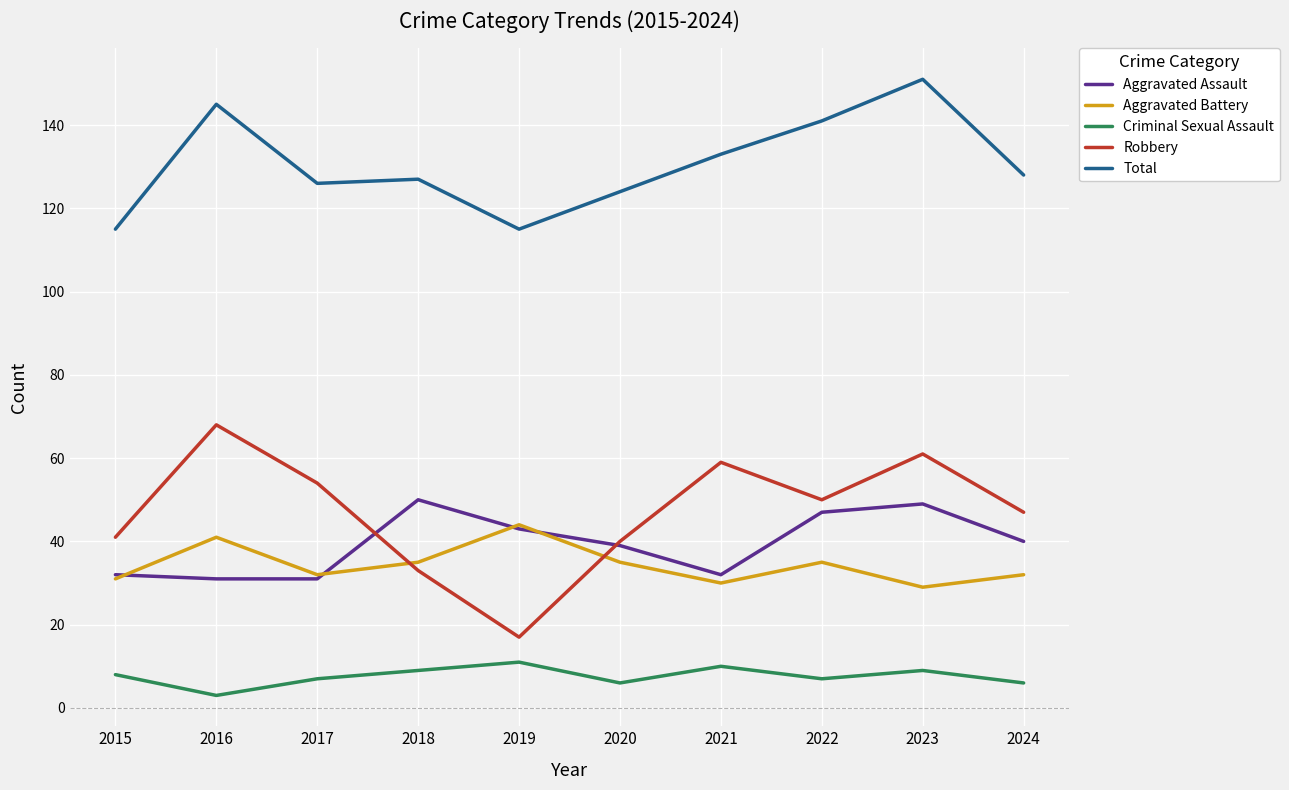

At which label does Criminal Sexual Assault reach its minimum?

2016